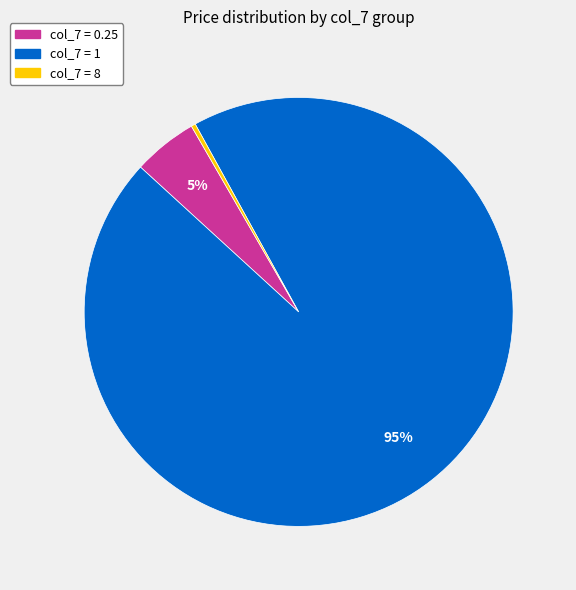

Is there a majority slice in this chart?

Yes